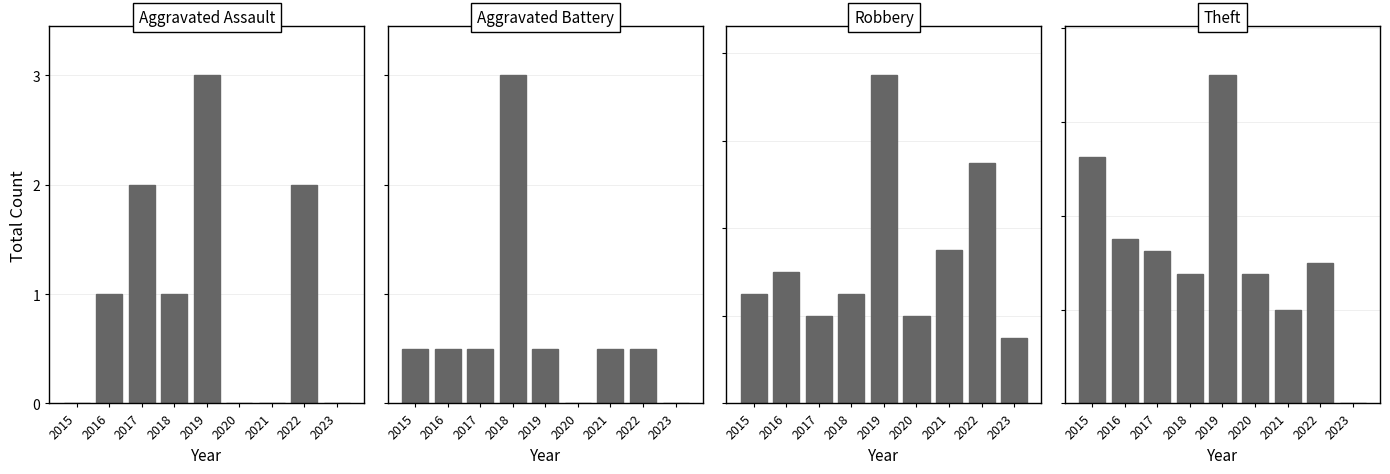

What is the maximum value shown in the chart?

28